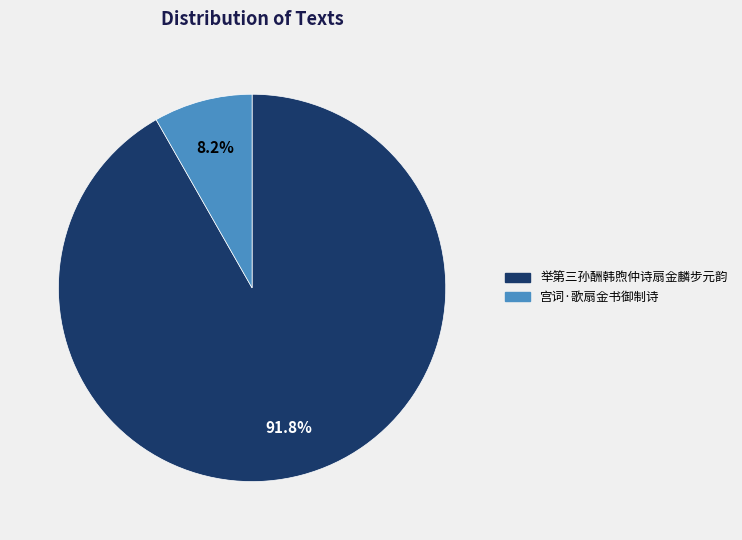

How many slices are in this pie chart?

2